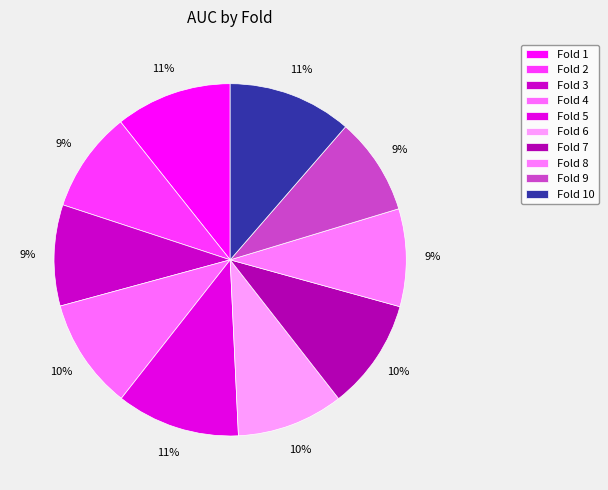

Do Fold 7 and Fold 9 together represent more than half of the pie?

No